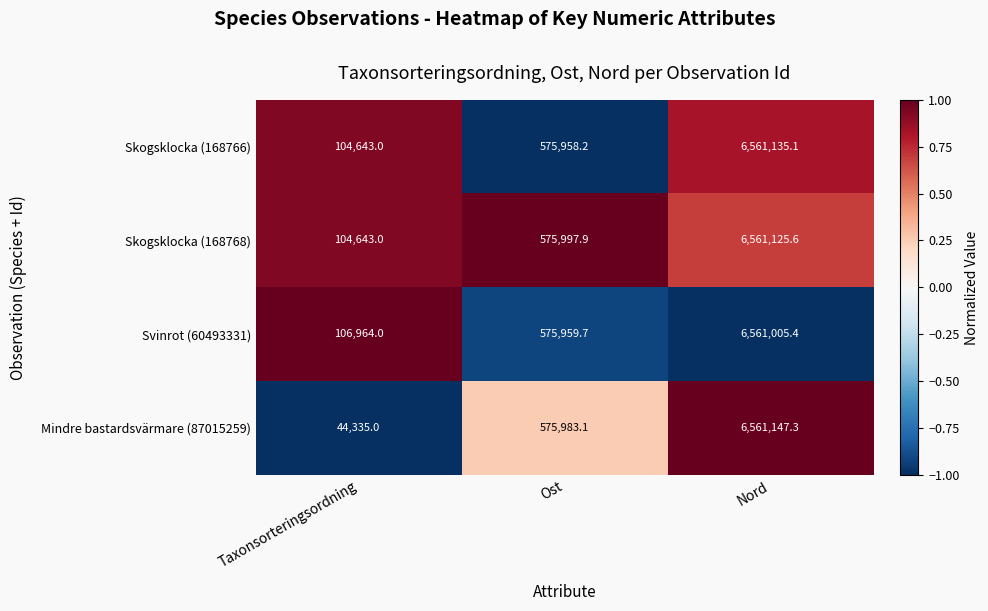

What is the smallest value displayed?

44335.0